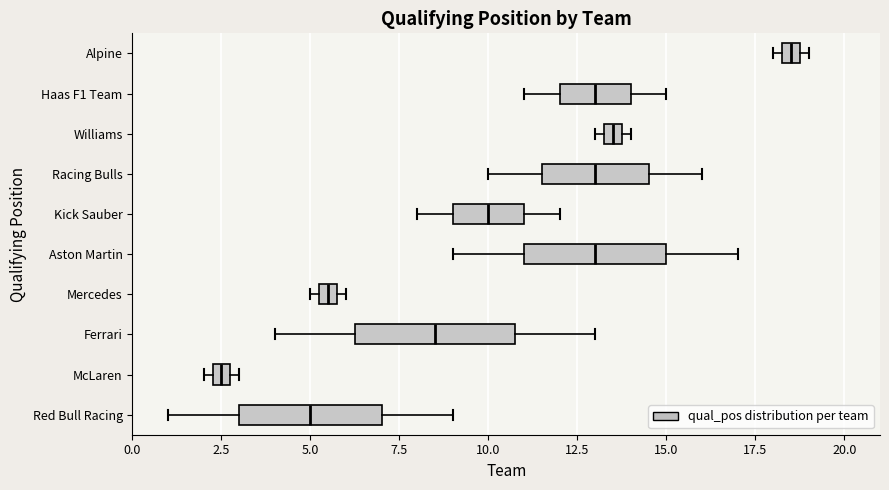

Which box has the furthest to the left median line?

McLaren